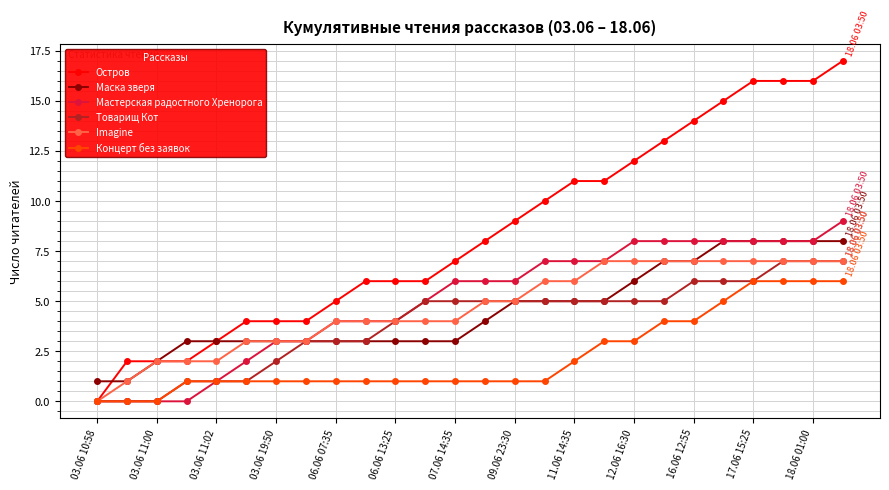

How many data points in Imagine are less than 5?

13